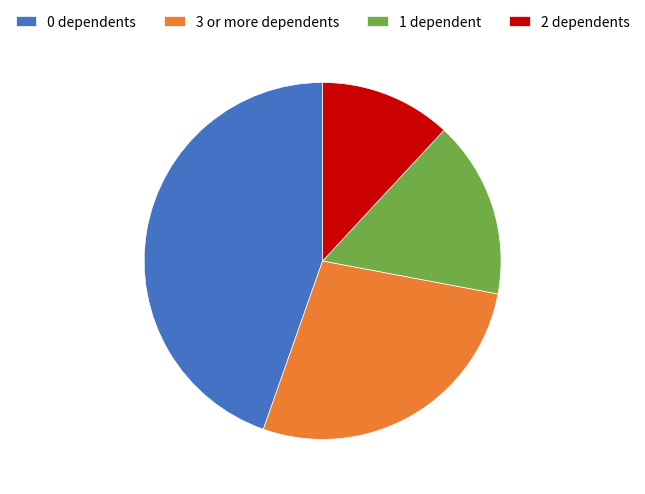

Does any single category account for the majority?

No